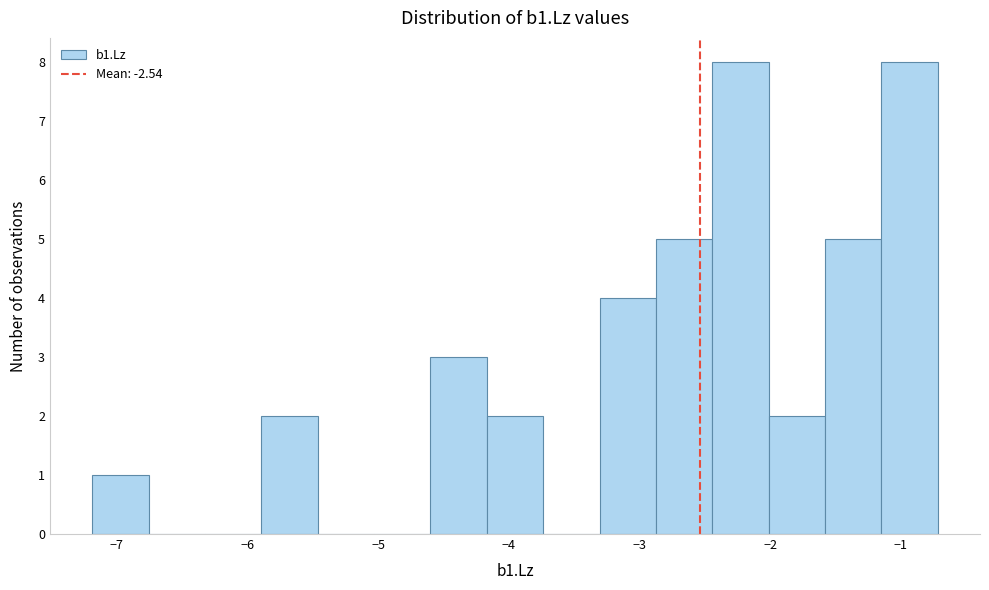

Reading left to right, list every bar in this chart as the range it spans on the x-axis followed by its height. Neither the bar edges nor the heights are printed on the chart, so give them approximately, as read against the axes.

-7.2 to -6.8: 1
-6.8 to -6.3: 0
-6.3 to -5.9: 0
-5.9 to -5.5: 2
-5.5 to -5.0: 0
-5.0 to -4.6: 0
-4.6 to -4.2: 3
-4.2 to -3.7: 2
-3.7 to -3.3: 0
-3.3 to -2.9: 4
-2.9 to -2.4: 5
-2.4 to -2.0: 8
-2.0 to -1.6: 2
-1.6 to -1.1: 5
-1.1 to -0.7: 8